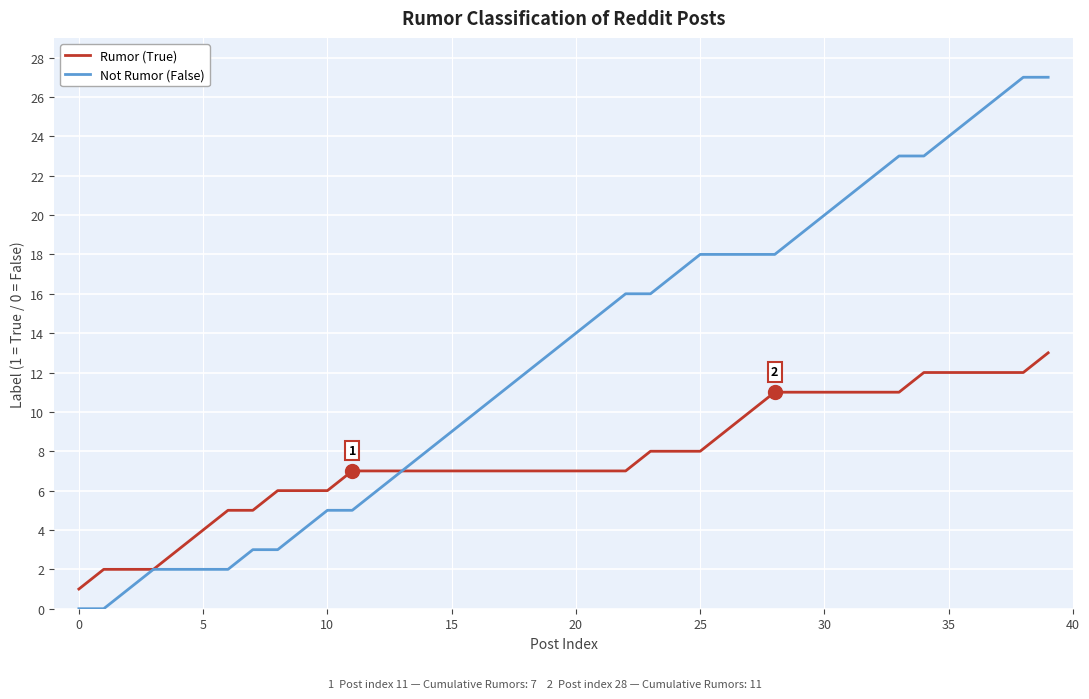

Which series has the largest total across all categories?

Not Rumor (False)